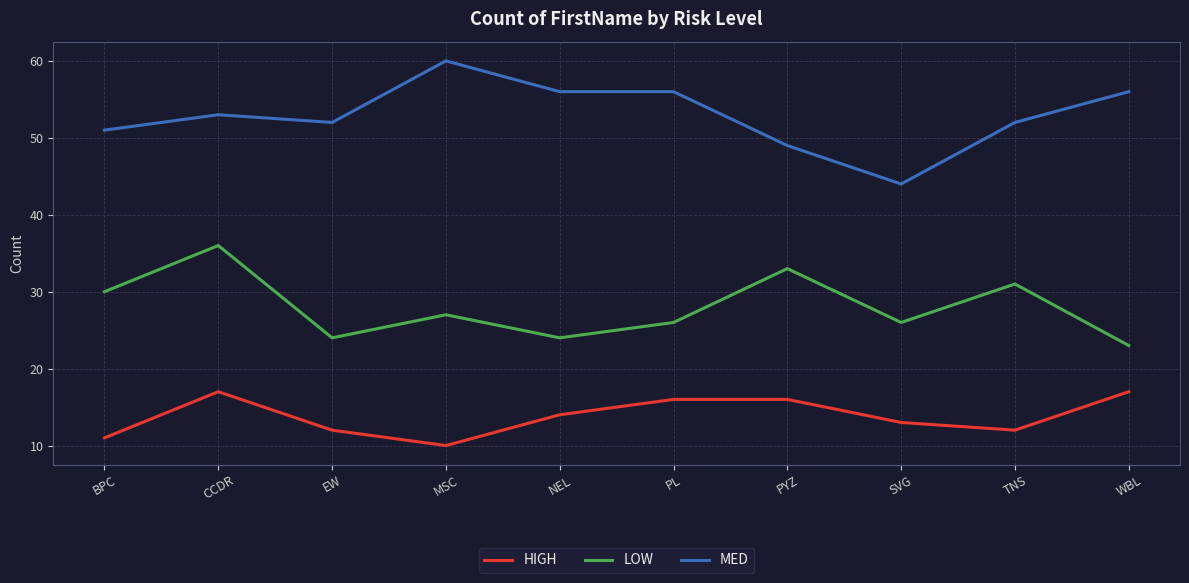

Reading left to right, what are all the values shown in this chart?

HIGH: 11	17	12	10	14	16	16	13	12	17
LOW: 30	36	24	27	24	26	33	26	31	23
MED: 51	53	52	60	56	56	49	44	52	56